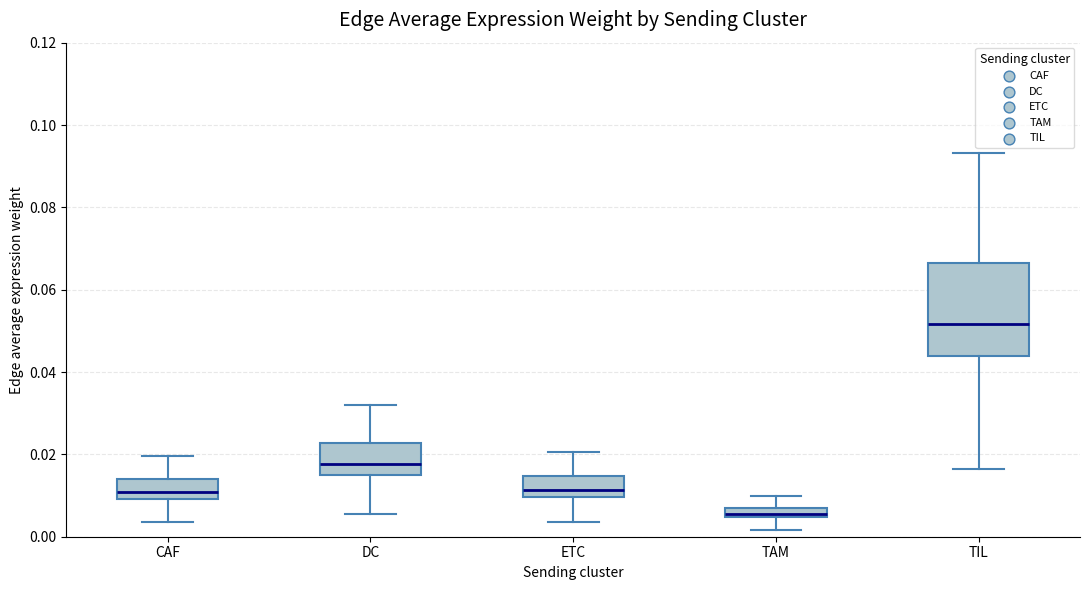

Which box is the tallest, from its lower edge to its upper edge?

TIL